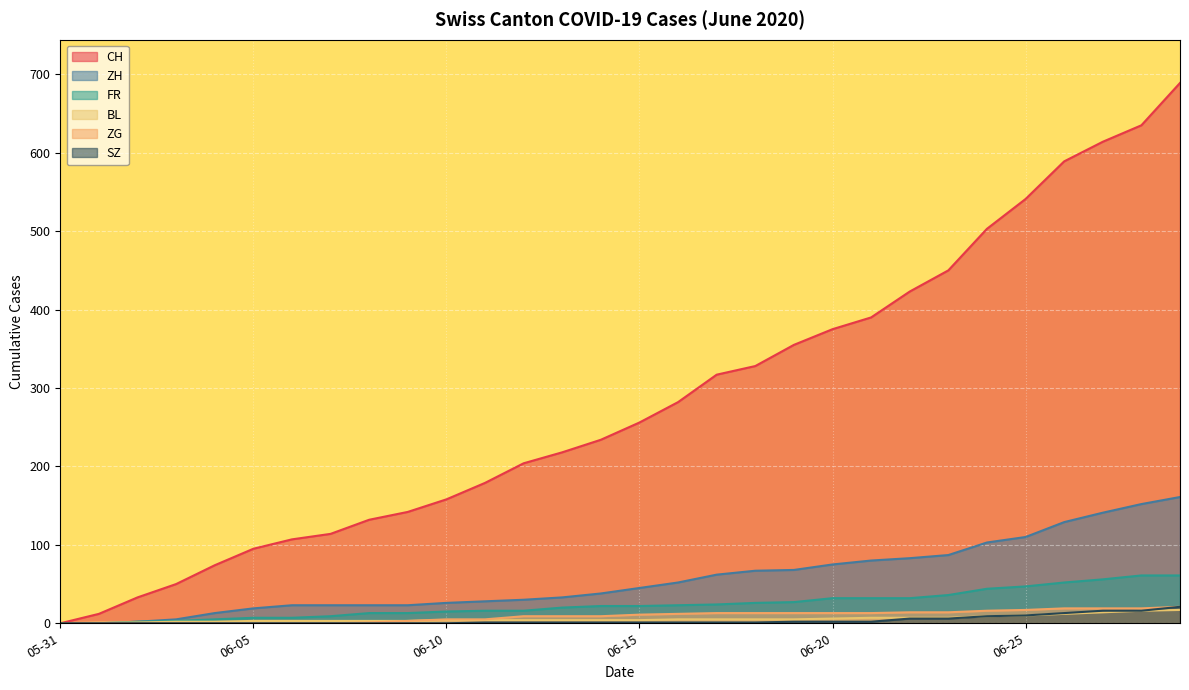

Which category has the highest value in the ZH series?

2020-06-29